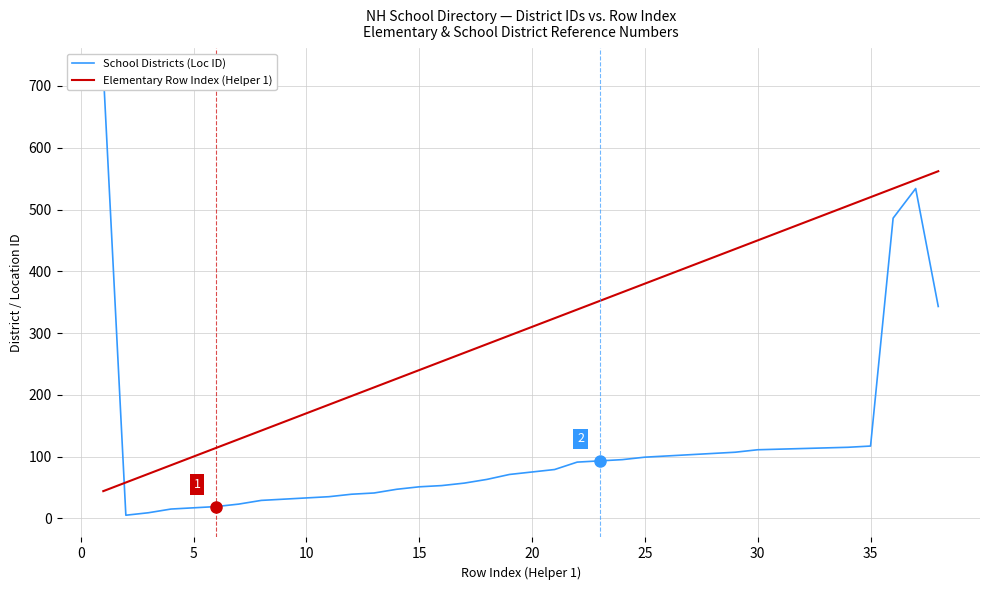

What is the value of the School Districts (Loc ID) point at the 24th from the left?

95